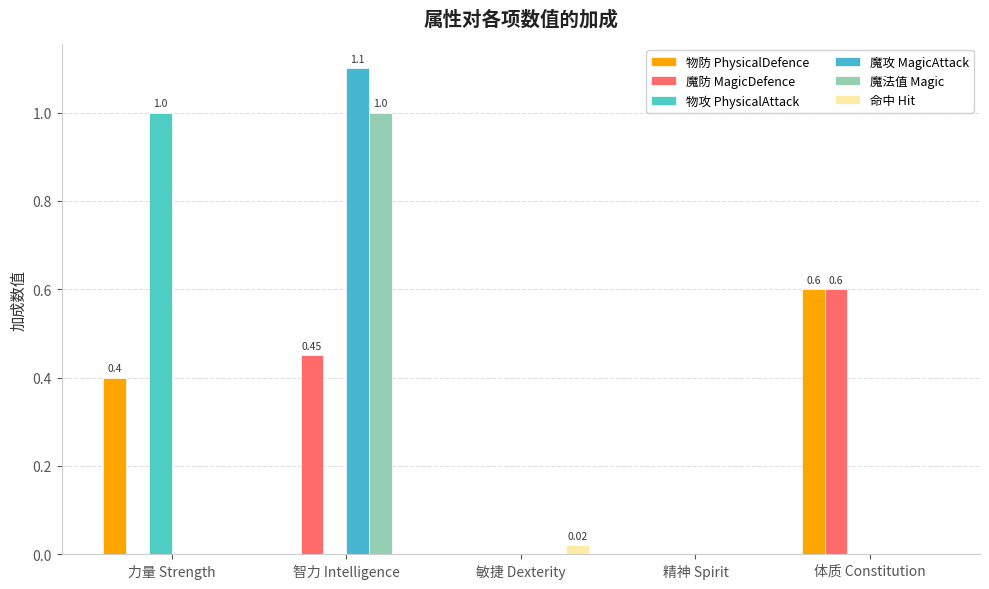

At which category does the chart reach its minimum across all series?

智力 Intelligence